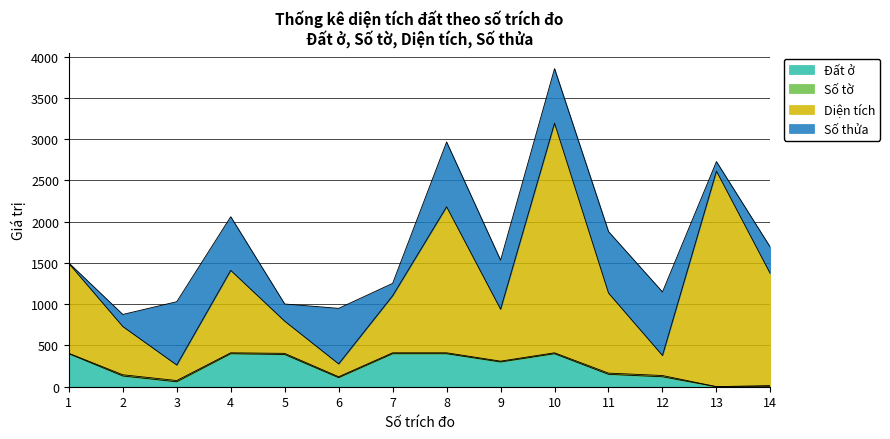

What is the highest value of the Đất ở series?

400.0